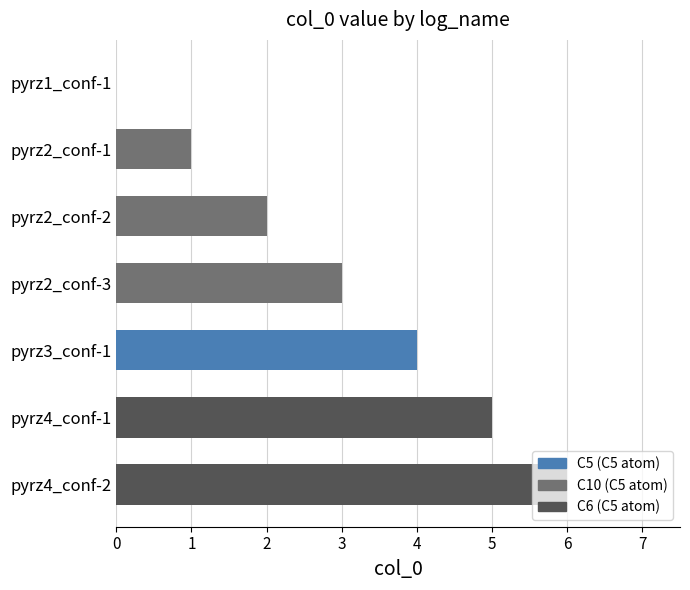

Count the number of data series in this chart.

1